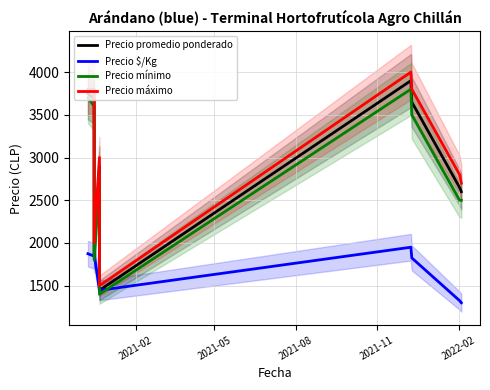

How many lines are shown in the chart?

4